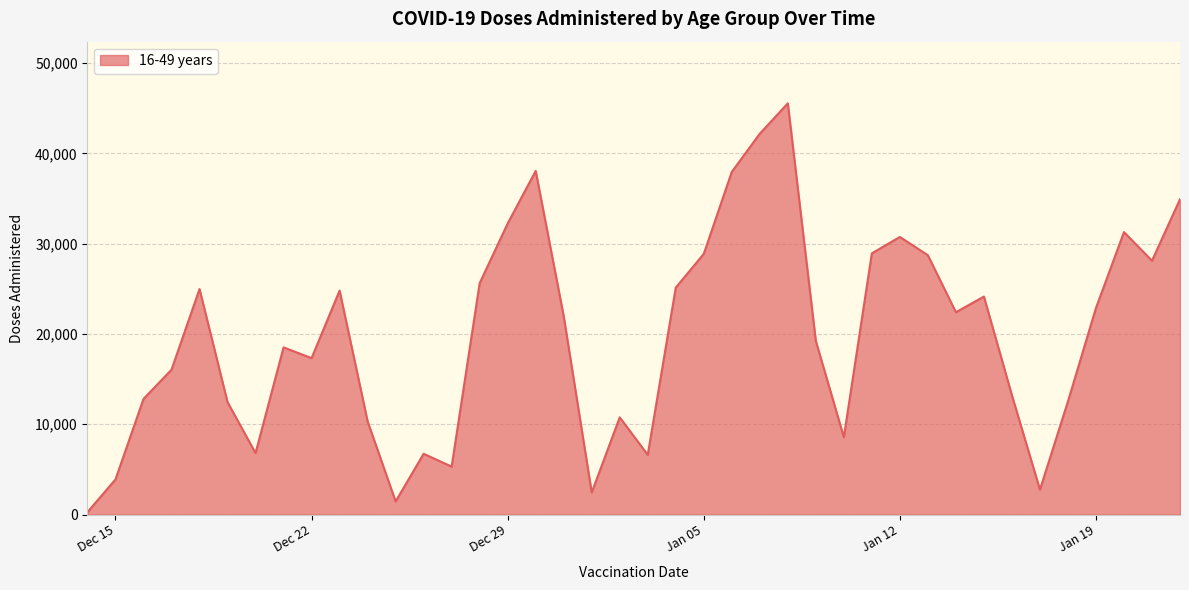

Does the chart display data point markers on the line(s)?

No